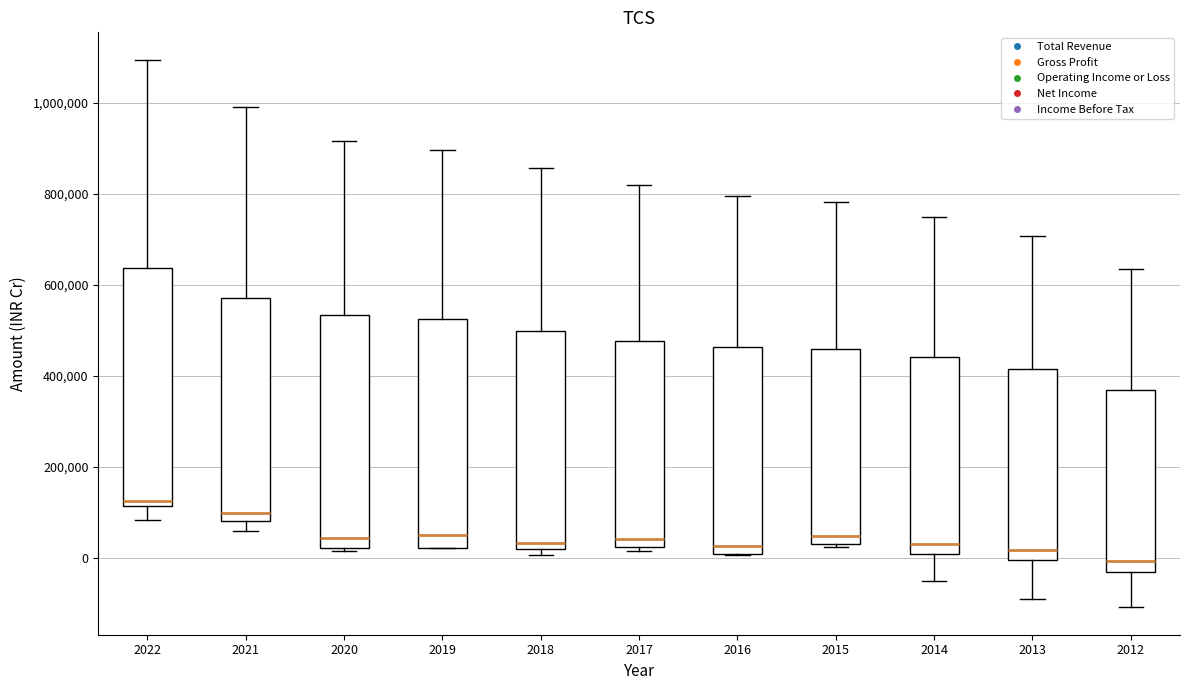

Reading left to right, read every box against the y-axis: the position of its median line, the range the box covers, and the ends of its whiskers. The values are not printed on the chart, so give them approximately, as read against the axis.

2022: median 120000 (just above the box's lower edge), box 120000 to 640000, whiskers 80000 to 1100000
2021: median 100000, box 80000 to 580000, whiskers 60000 to 1000000
2020: median 40000, box 20000 to 540000, whiskers 20000 (just below the box's lower edge) to 920000
2019: median 40000, box 20000 to 520000, whiskers 20000 to 900000
2018: median 40000, box 20000 to 500000, whiskers 0 to 860000
2017: median 40000, box 20000 to 480000, whiskers 20000 (just below the box's lower edge) to 820000
2016: median 20000, box 0 to 460000, whiskers 0 to 800000
2015: median 40000, box 20000 to 460000, whiskers 20000 (just below the box's lower edge) to 780000
2014: median 20000, box 0 to 440000, whiskers -60000 to 740000
2013: median 20000, box 0 to 420000, whiskers -100000 to 700000
2012: median 0, box -40000 to 360000, whiskers -100000 to 640000